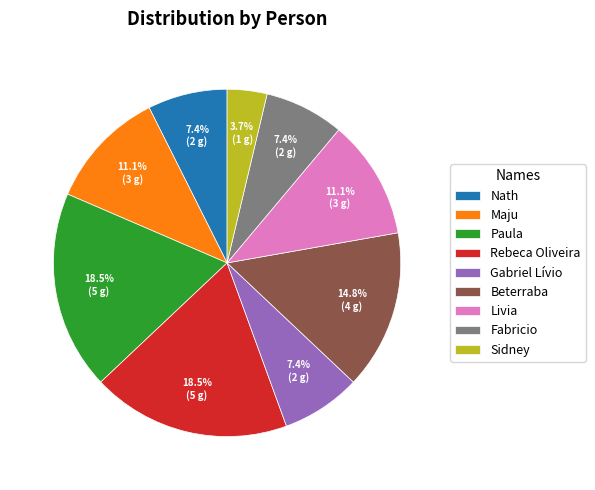

To the nearest percent, what is the average slice percentage?

11%